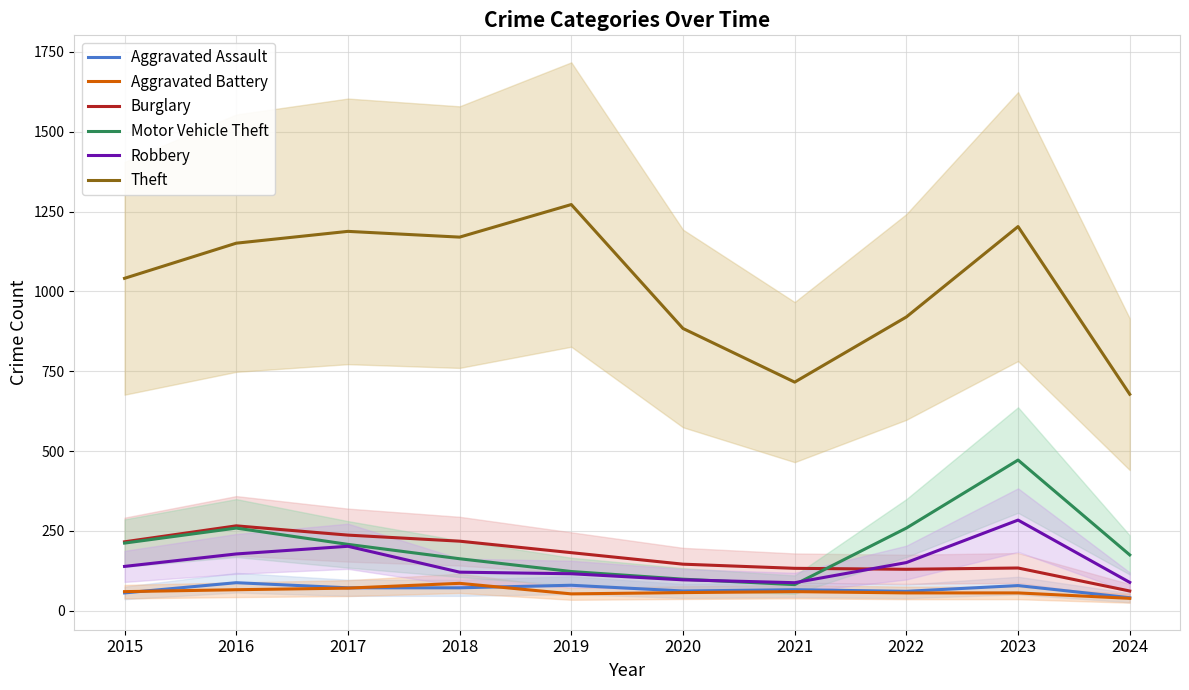

True or false: Aggravated Assault and Robbery intersect in this chart.

False